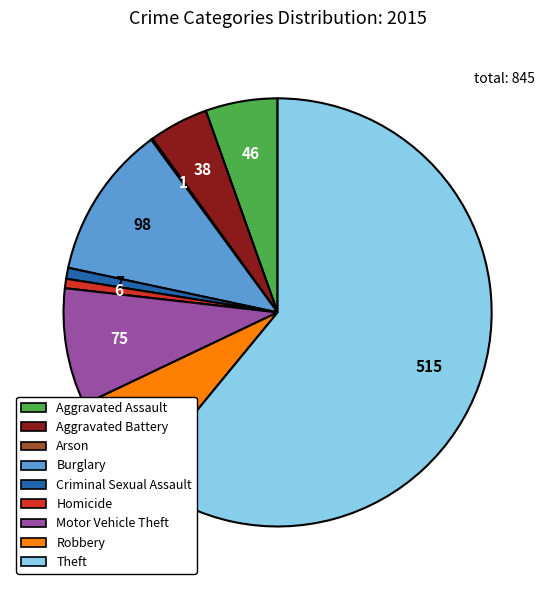

Is the sum of Motor Vehicle Theft and Burglary greater than half?

No